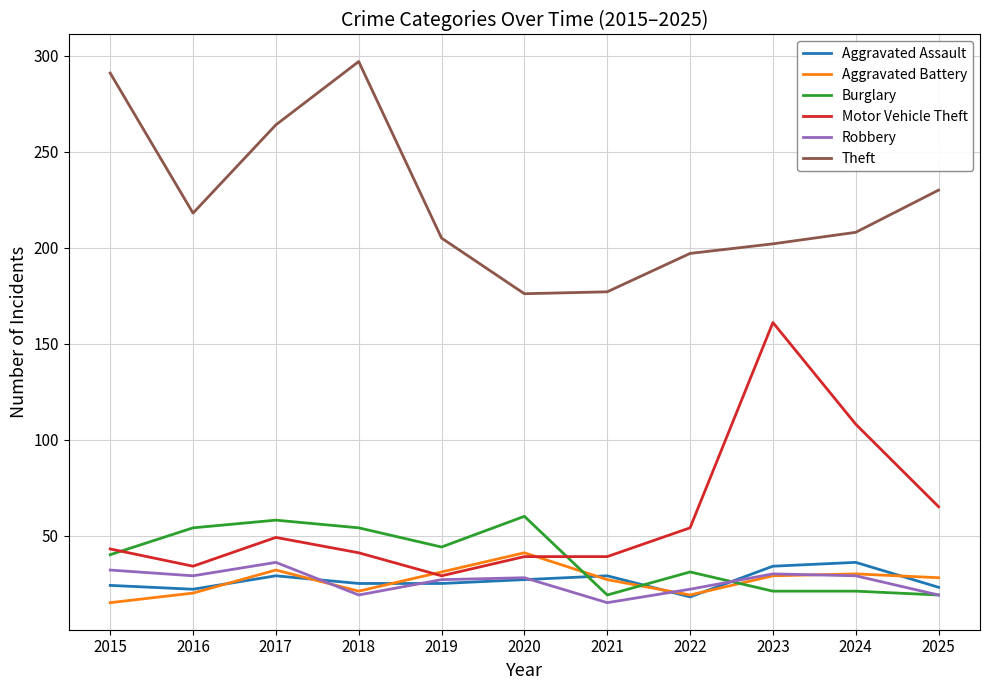

The value of Theft at 2019 is 328. True or false?

False